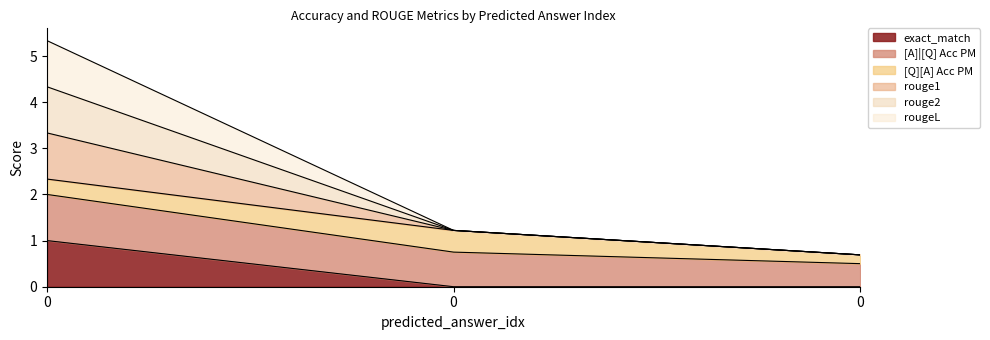

What is the average value of the exact_match series?

0.3